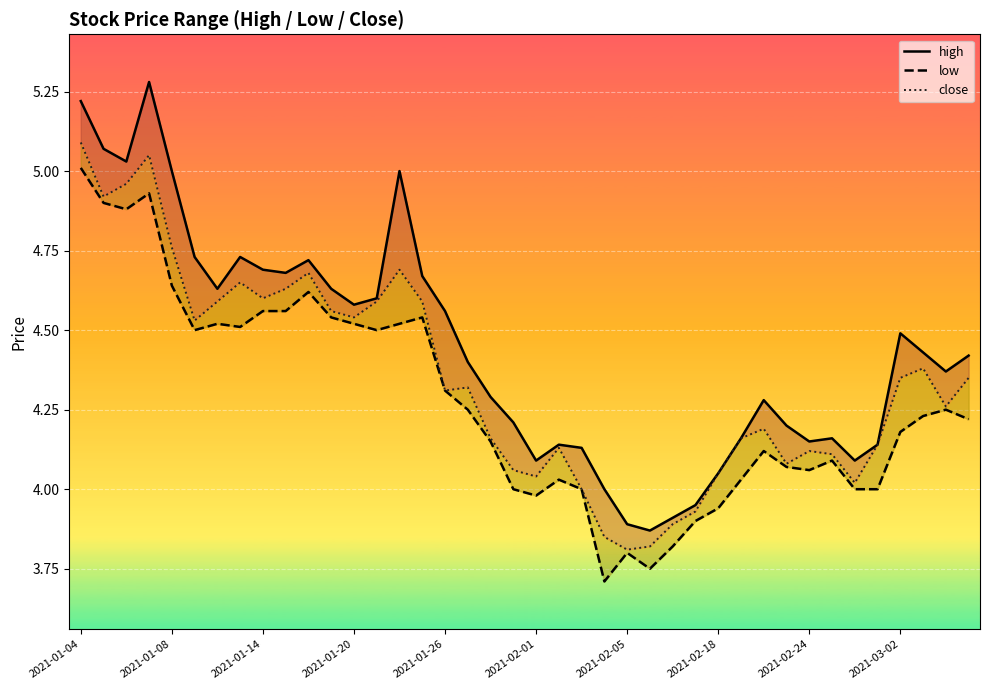

Rank the series by their maximum value, from lowest to highest.

low, close, high